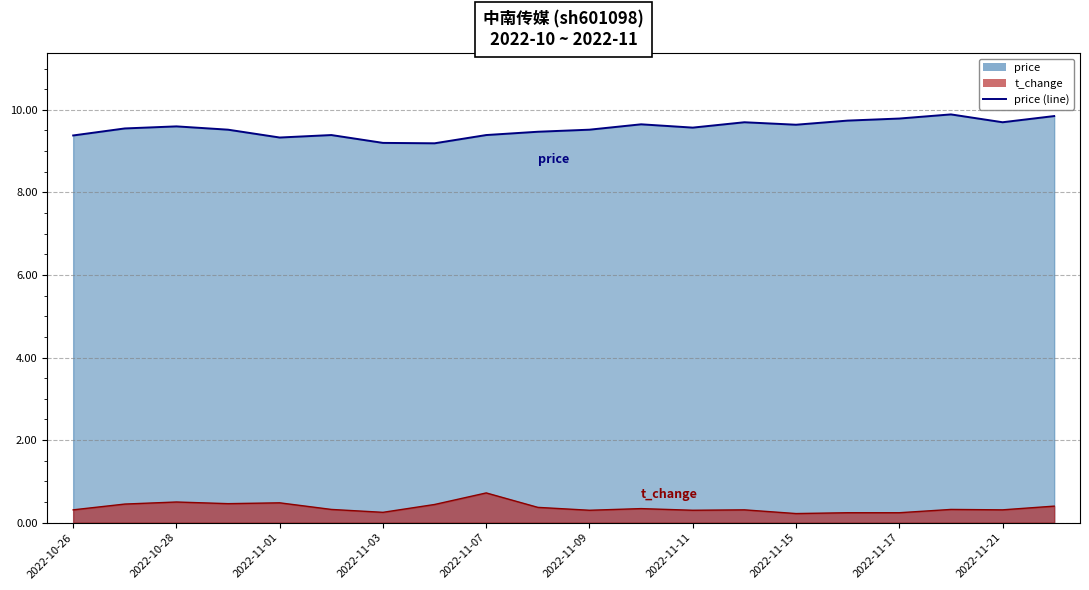

What is the difference between the price values at 2022-10-27 and 2022-10-26?

0.2